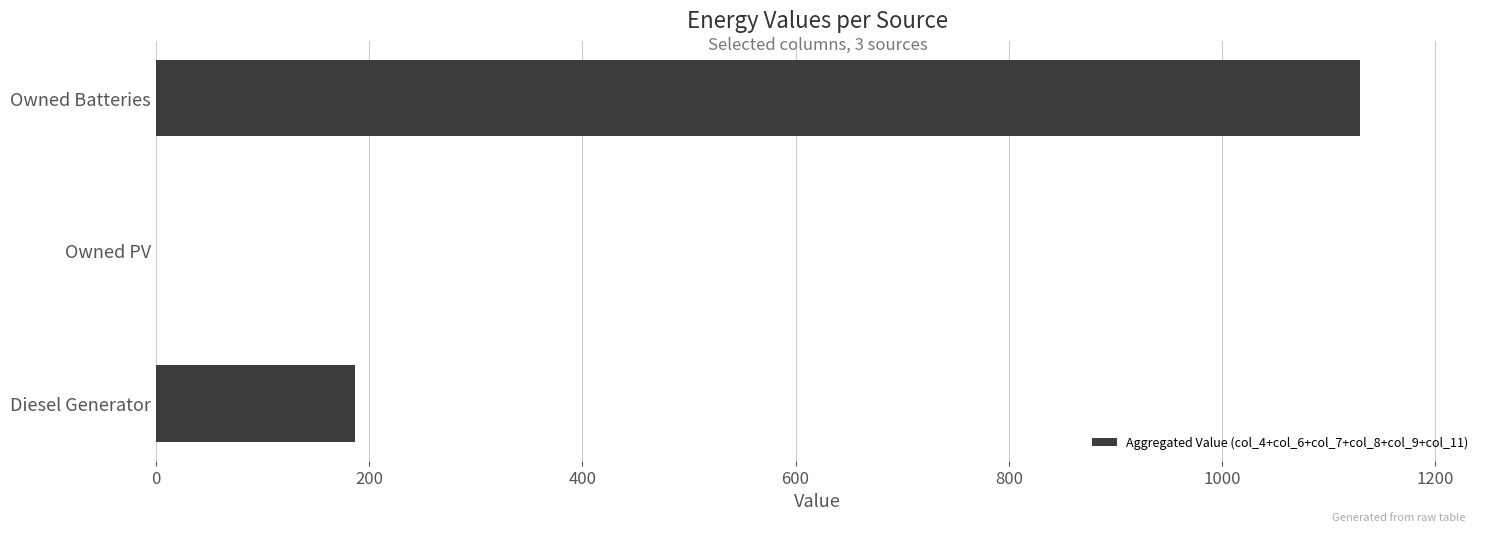

Which has a higher value, Owned PV or Diesel Generator?

Diesel Generator